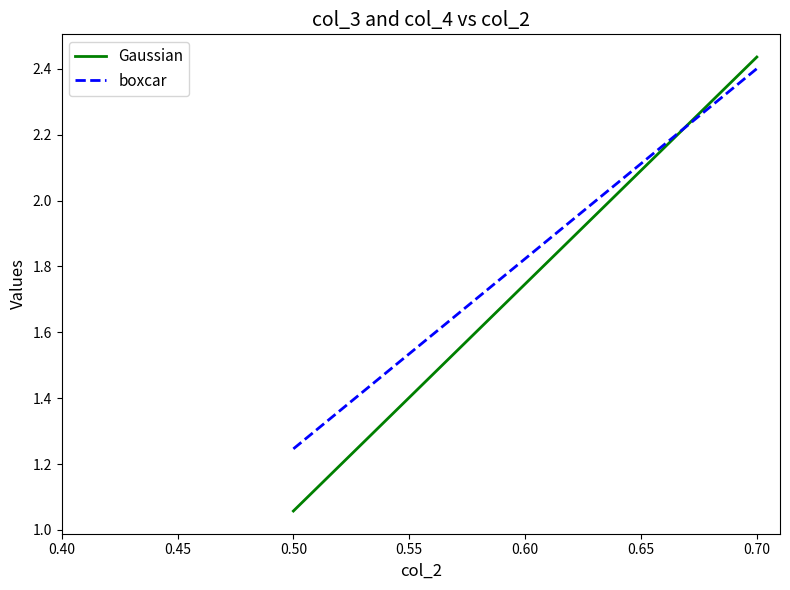

What is the value of the Gaussian point at the 2nd from the left?

2.4